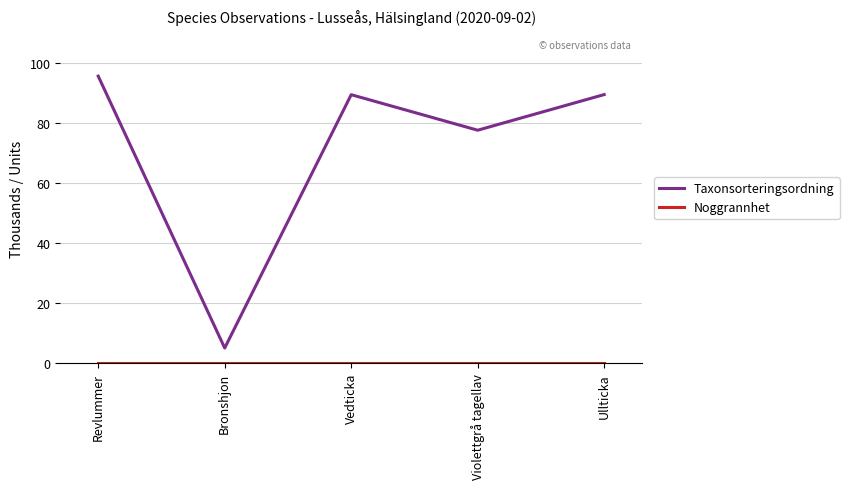

At how many categories does at least one series exceed 11460?

4